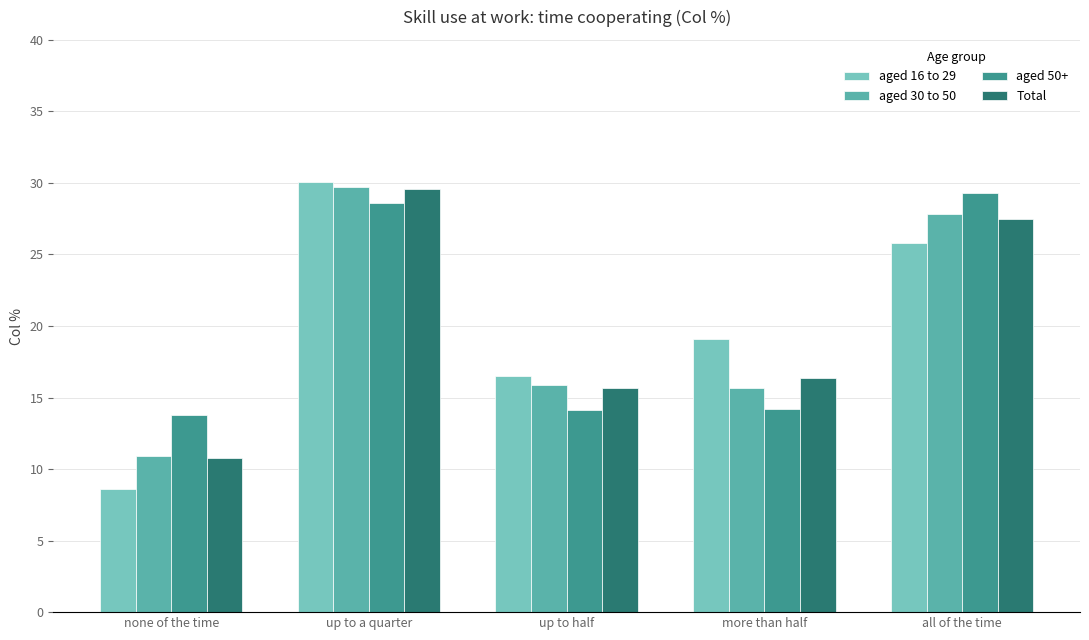

Rank the categories by aged 16 to 29 value from lowest to highest.

none of the time, up to half, more than half, all of the time, up to a quarter